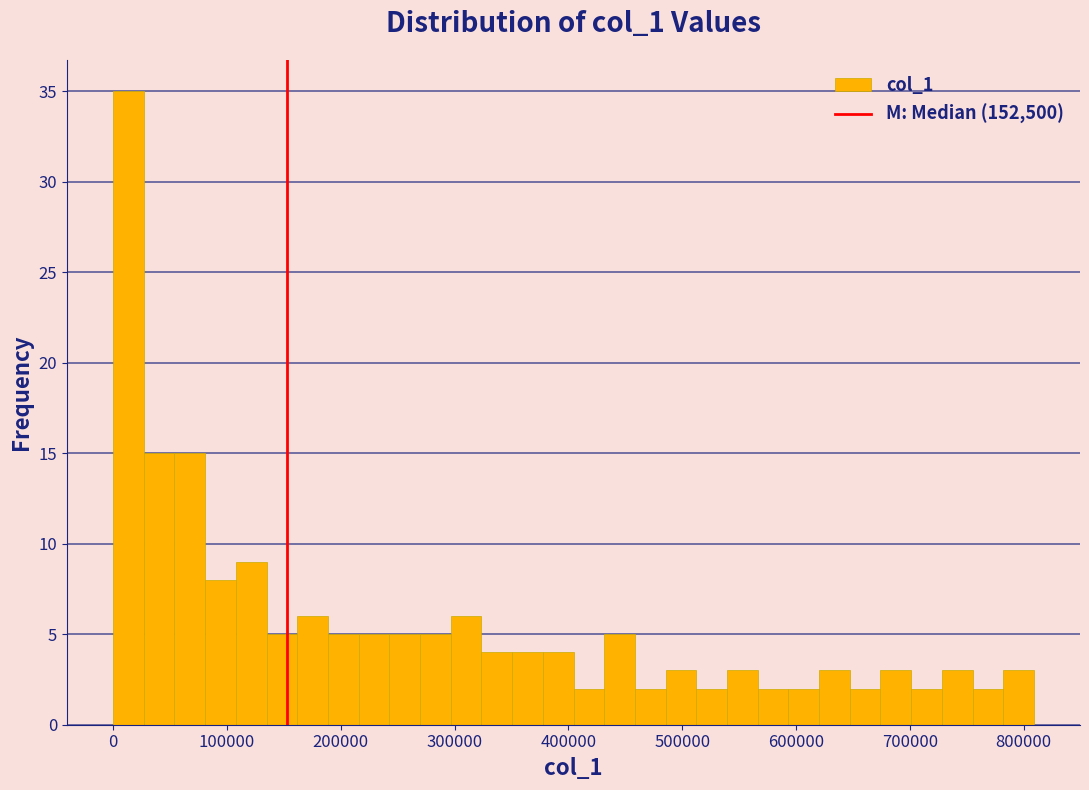

Around what value on the x-axis is the tallest bar? Give the approximate position of its centre, as read against the axis.

10000